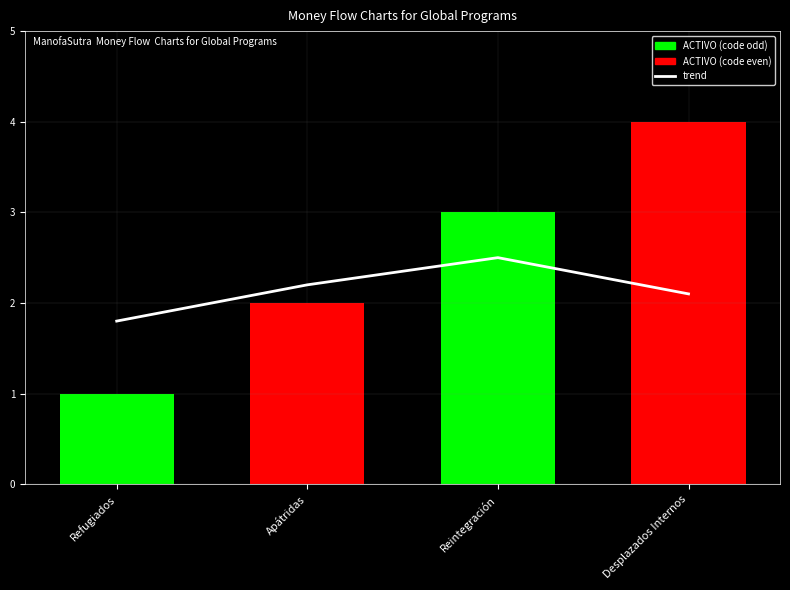

What is the maximum value shown in the chart?

4.0